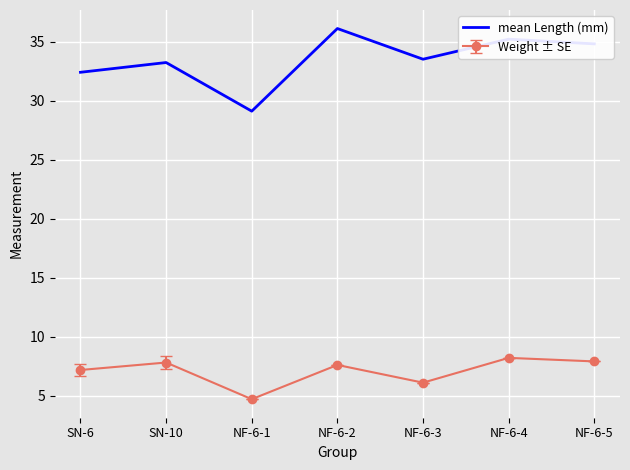

What is the difference between the maximum and minimum values in the Weight ± SE series?

3.5